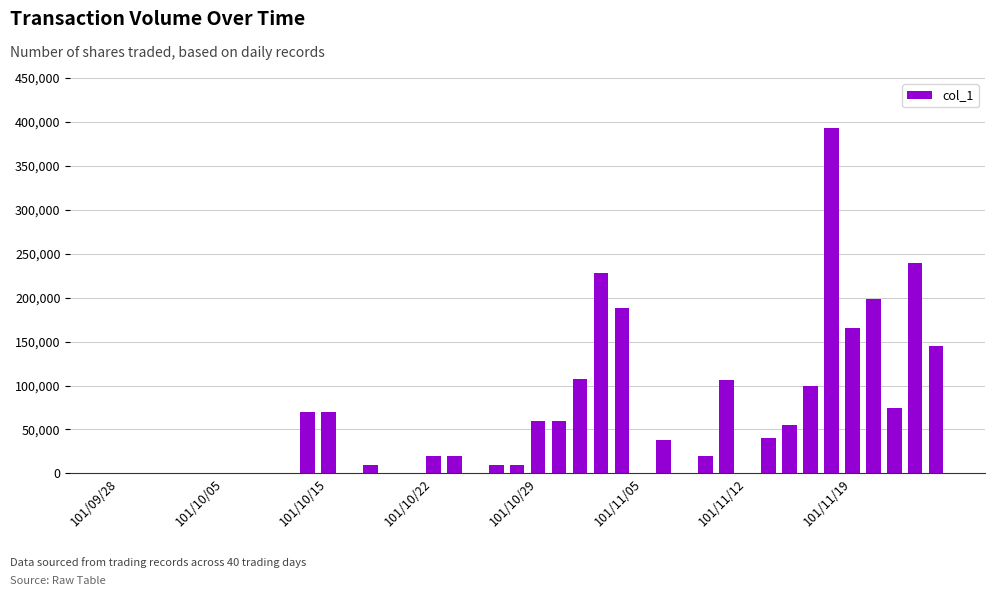

What is the greatest value displayed?

393000